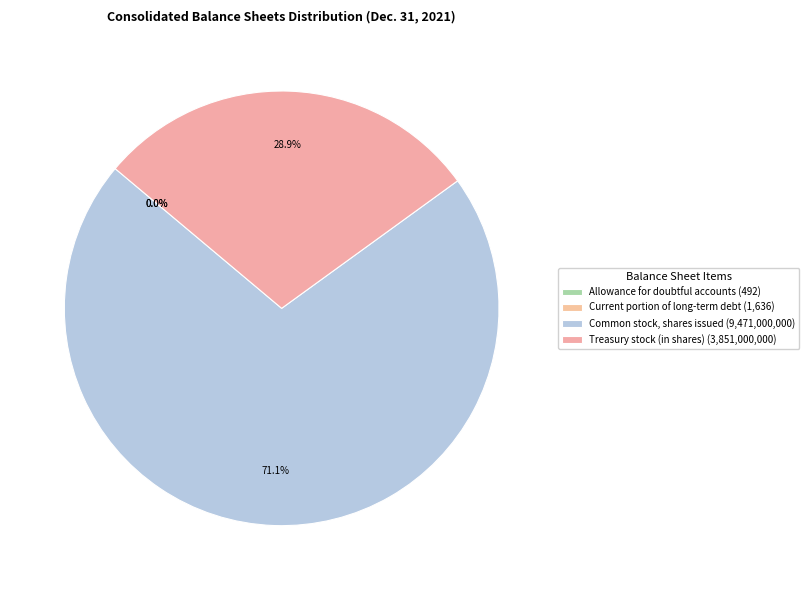

Which slice is the largest?

Common stock, shares issued